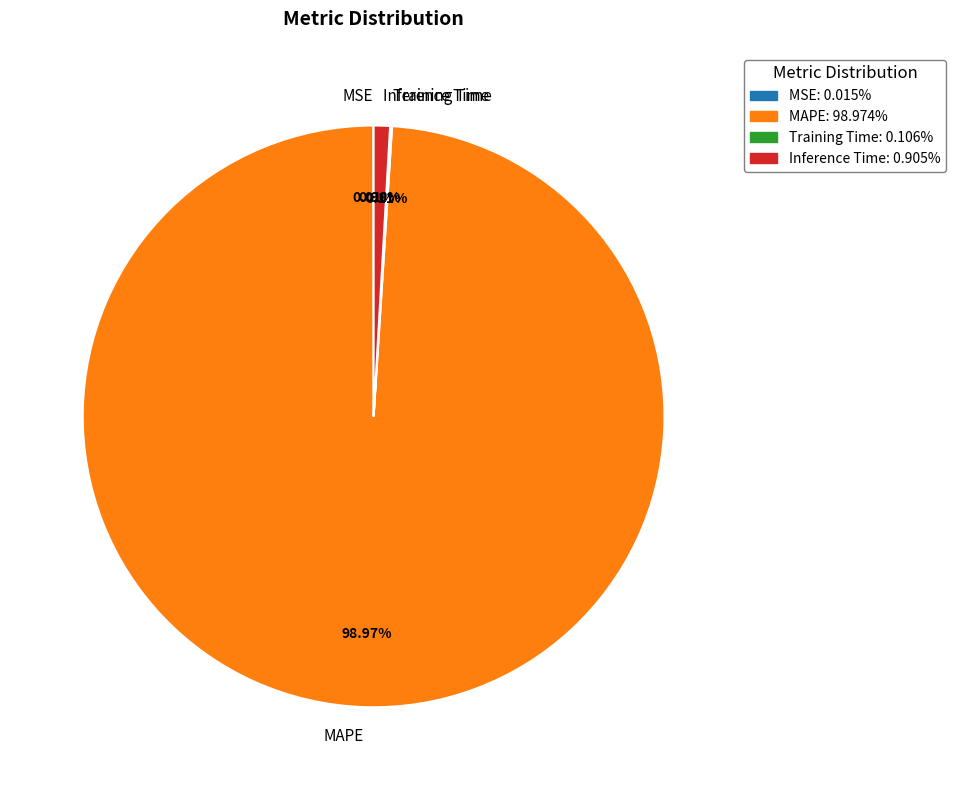

To the nearest percent, what is the average slice percentage?

25%